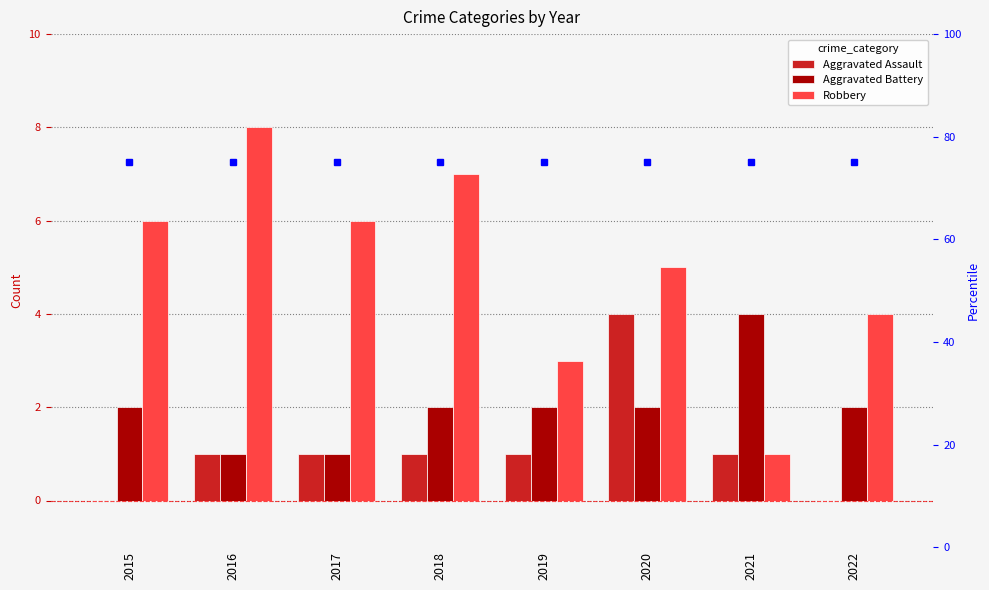

Does the chart contain stacked bars?

No